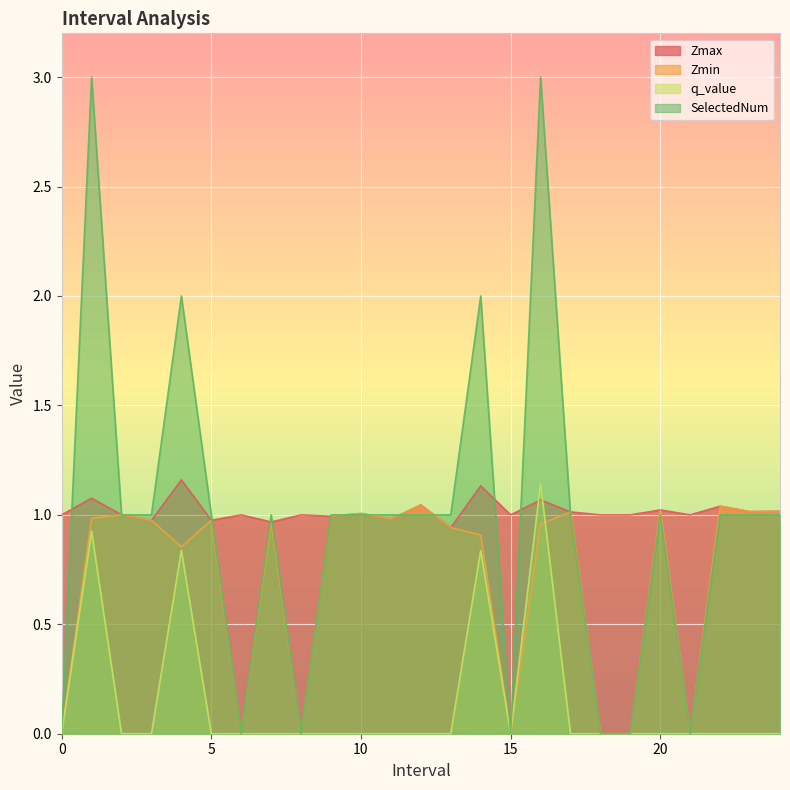

How many series are shown in this chart?

4